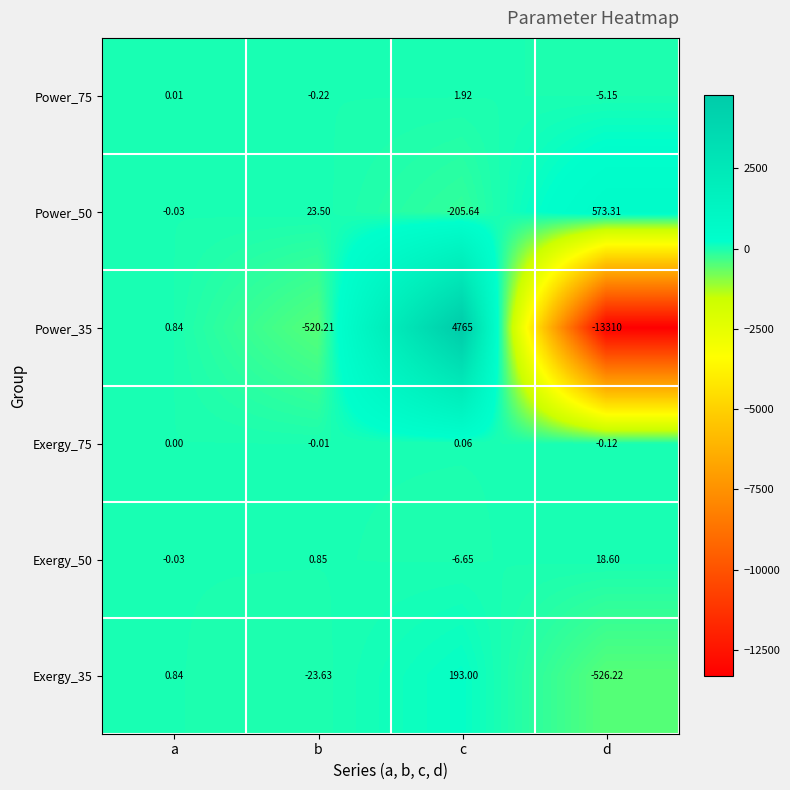

What is the total value across all series at c?

4747.7